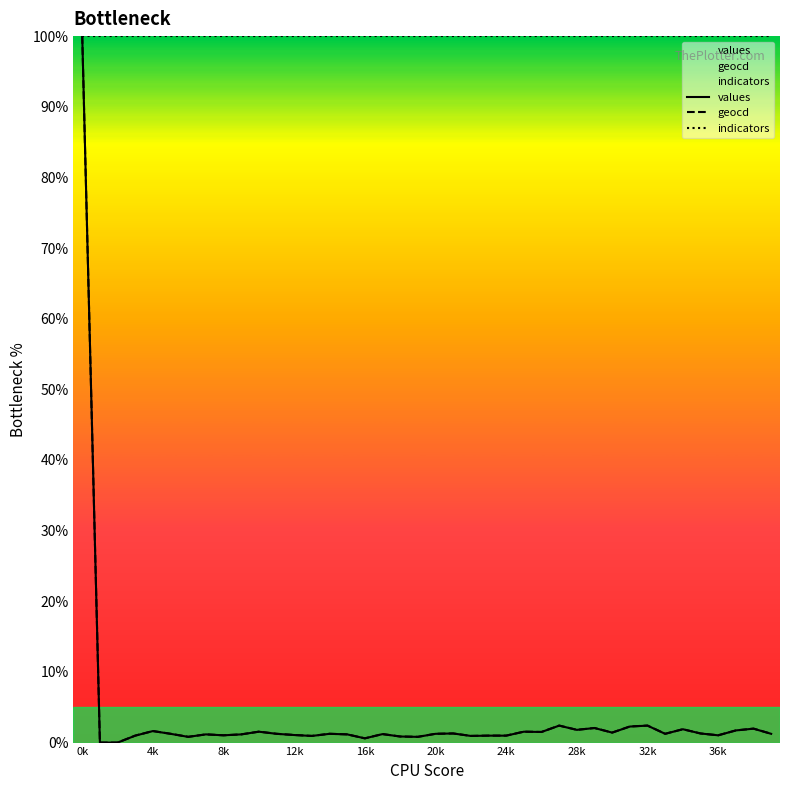

The value of values at 34 is 2.6. True or false?

False